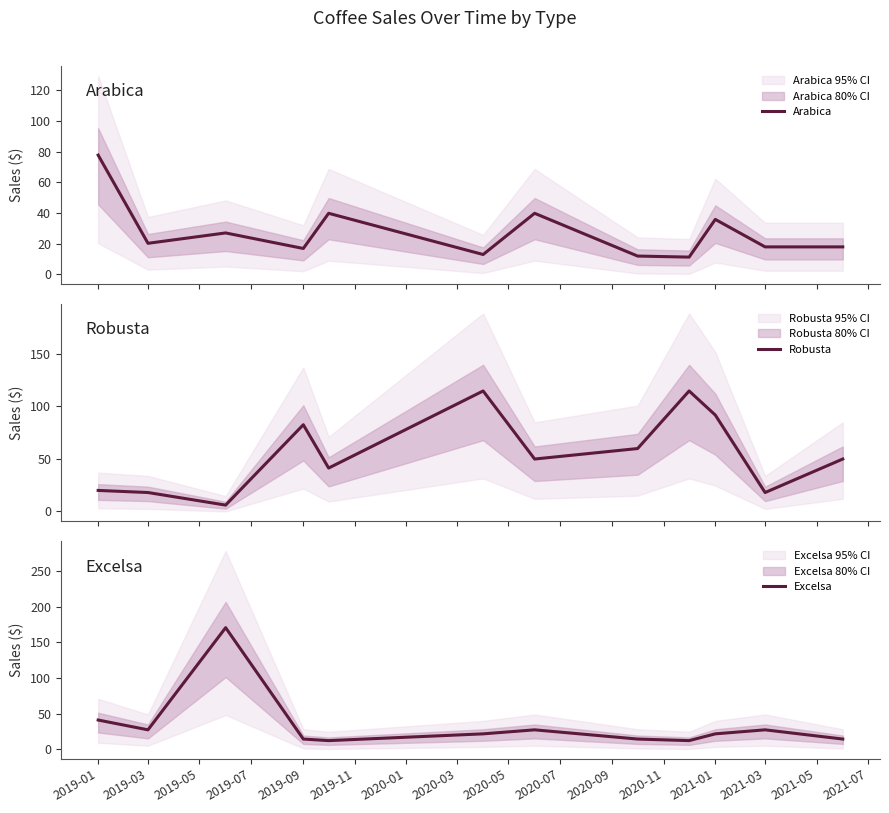

True or false: Excelsa has a value of 14.6 at 2019-09.

True